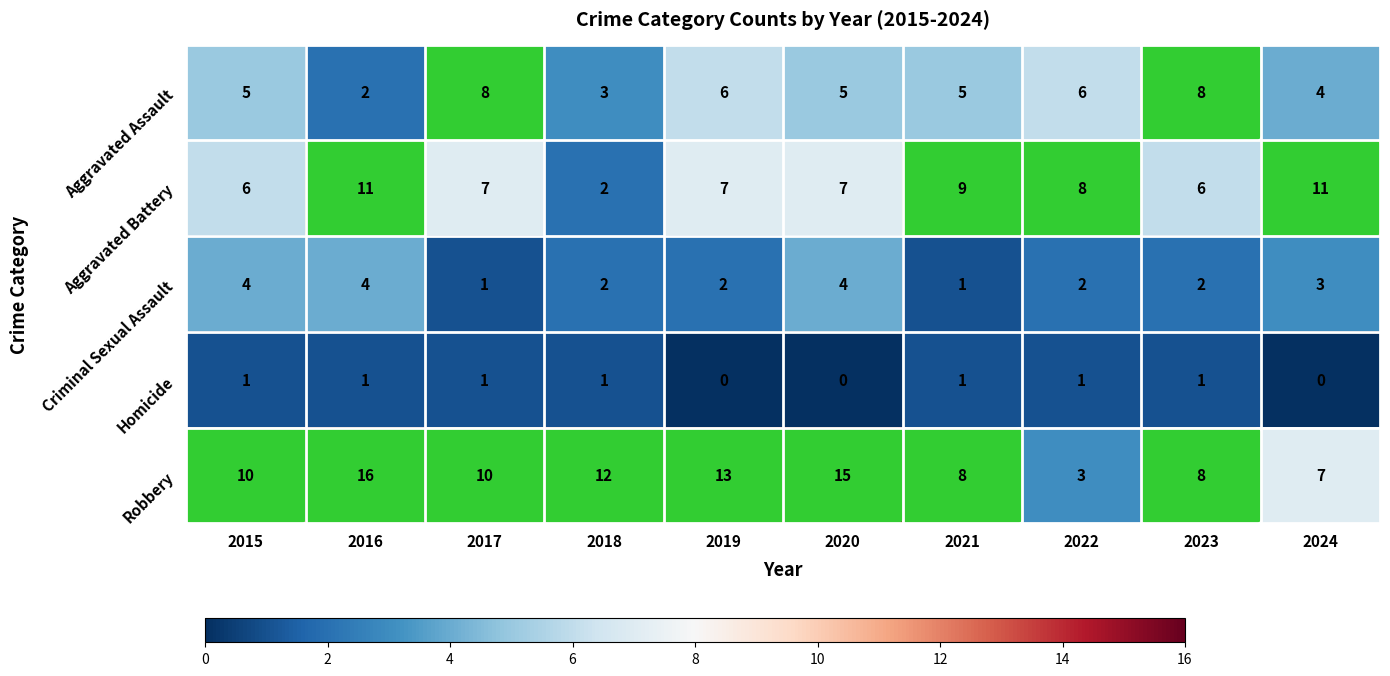

At which category does the chart reach its peak across all series?

2016